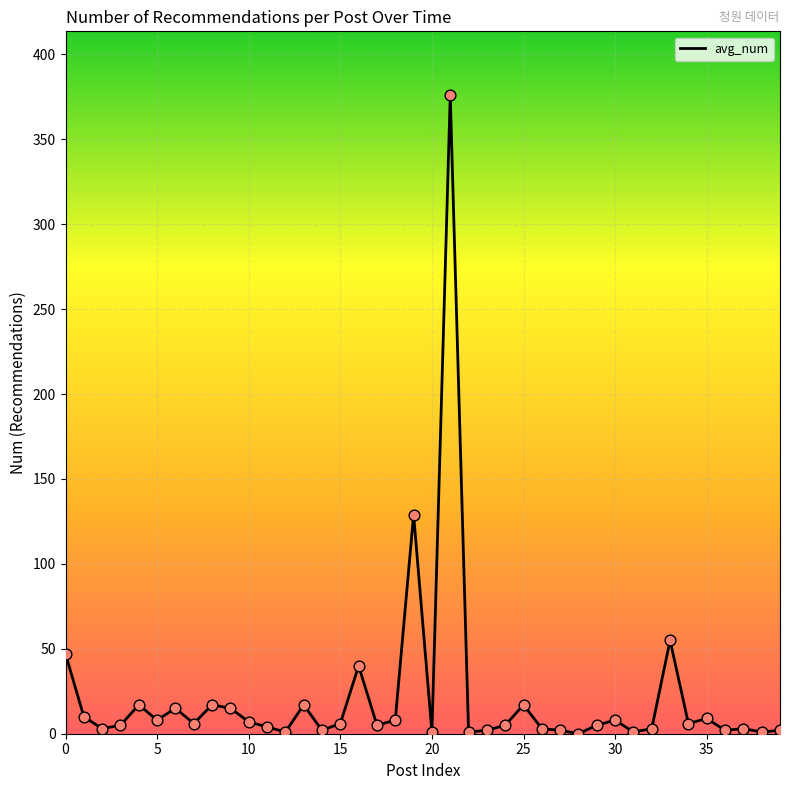

What is the difference between the maximum and minimum values?

376